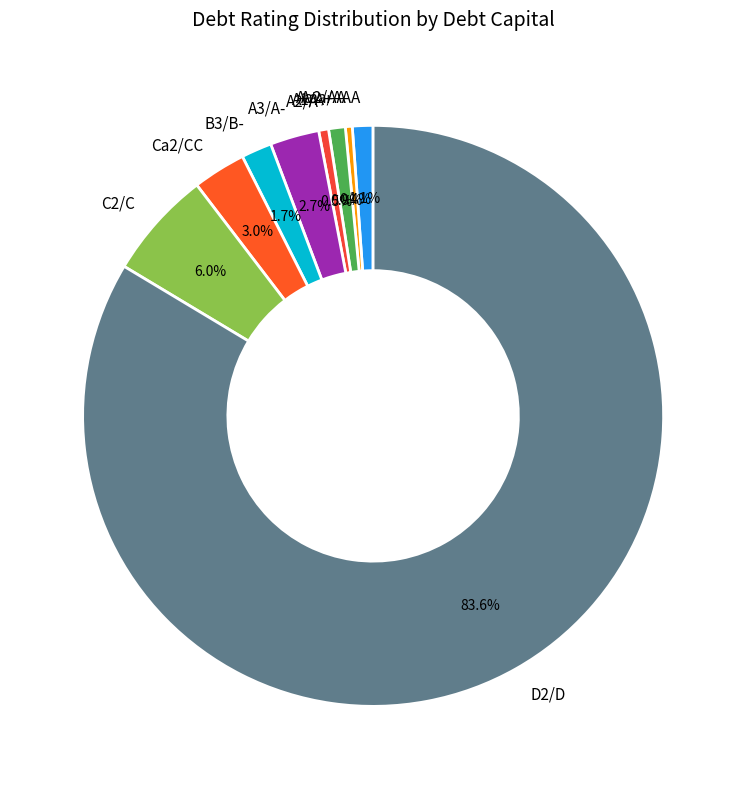

Which category has the biggest portion of the pie?

D2/D